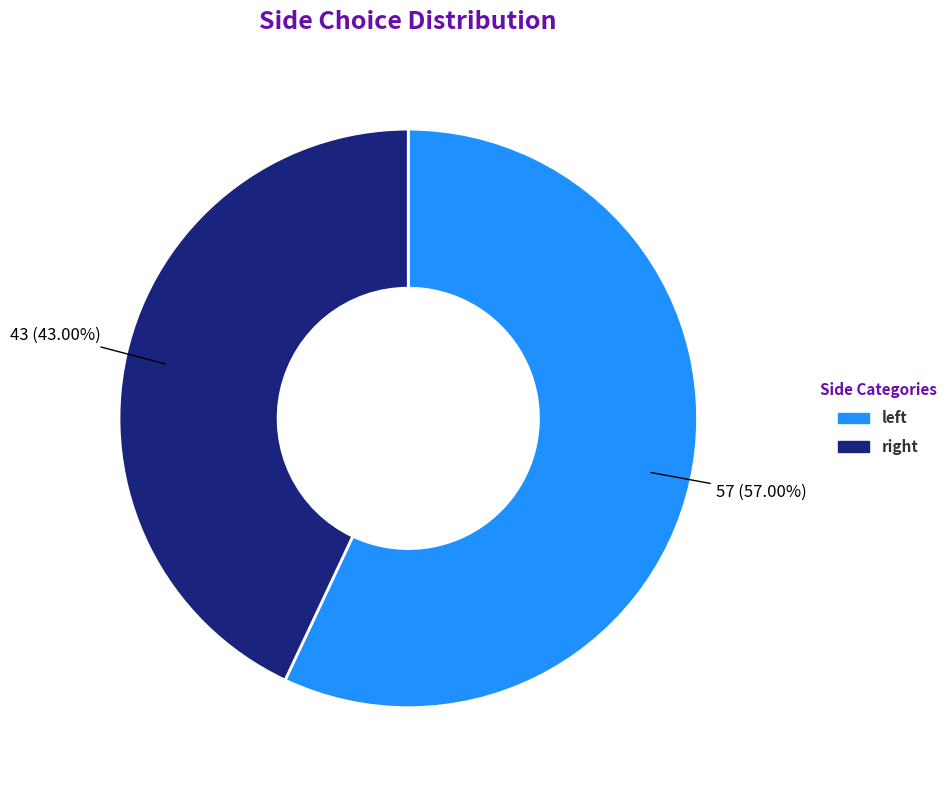

Which category has the biggest portion of the pie?

left